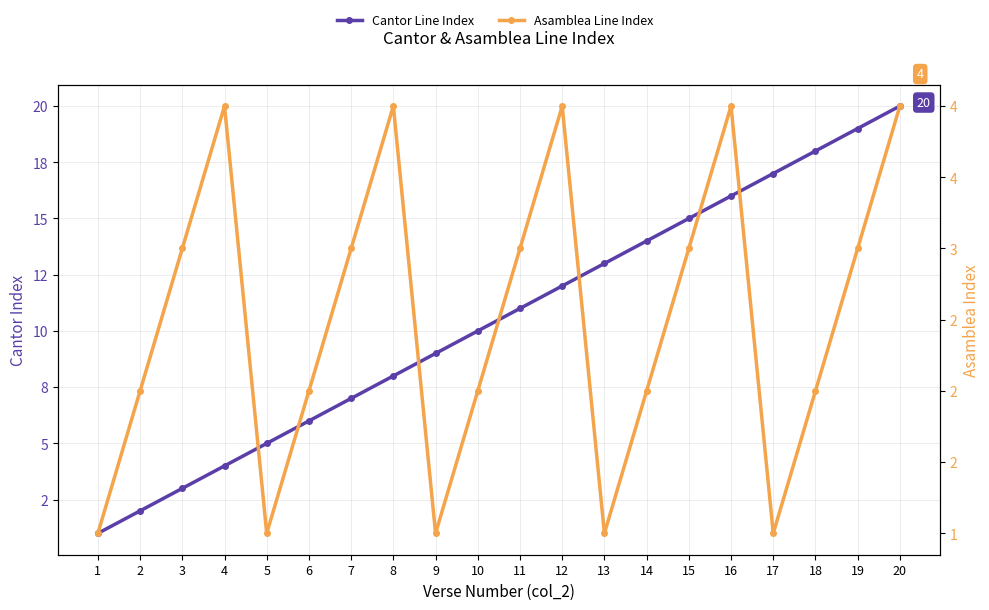

How many data points in Cantor Line Index are above 11?

9